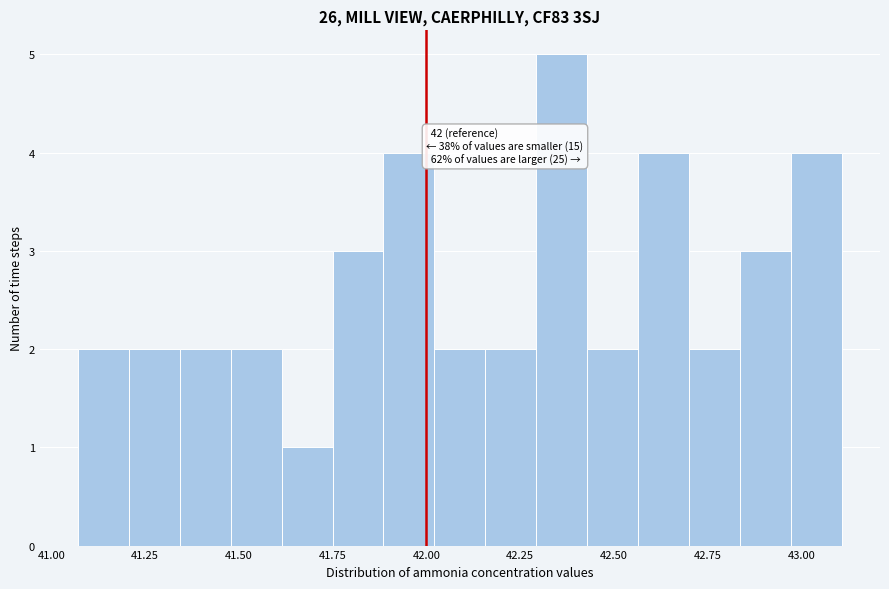

Read against the x-axis, roughly where is the centre of the tallest bar?

42.35